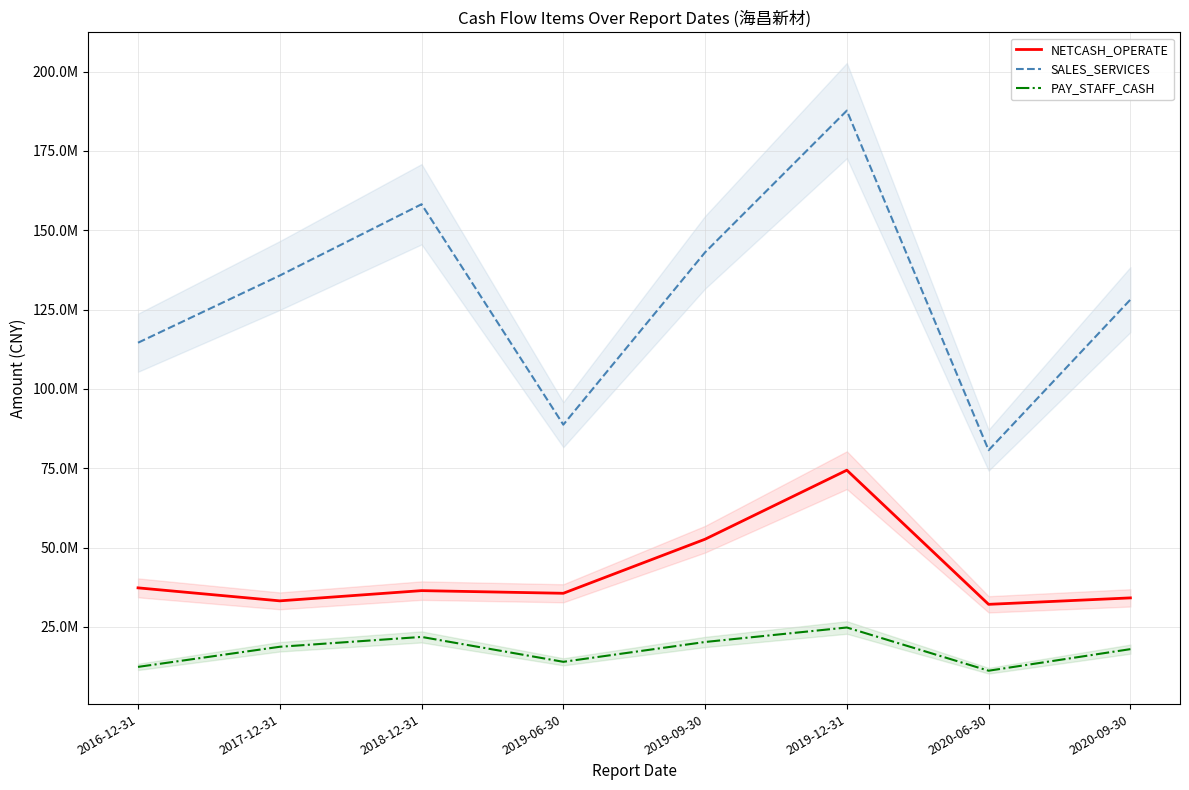

Reading left to right, list all the values displayed in this chart.

NETCASH_OPERATE: 2016-12-31=37299431.9	2017-12-31=33205289.4	2018-12-31=36426974.3	2019-06-30=35590905.8	2019-09-30=52632762.8	2019-12-31=74381034.4	2020-06-30=32105279.1	2020-09-30=34140256.1
SALES_SERVICES: 2016-12-31=114543892.3	2017-12-31=135715804.2	2018-12-31=158178288.7	2019-06-30=88720039.2	2019-09-30=143031109.4	2019-12-31=187683503.0	2020-06-30=80678698.7	2020-09-30=128118948.9
PAY_STAFF_CASH: 2016-12-31=12396024.3	2017-12-31=18736356.3	2018-12-31=21841130.4	2019-06-30=13997282.6	2019-09-30=20245129.8	2019-12-31=24810569.4	2020-06-30=11191383.1	2020-09-30=17989446.8